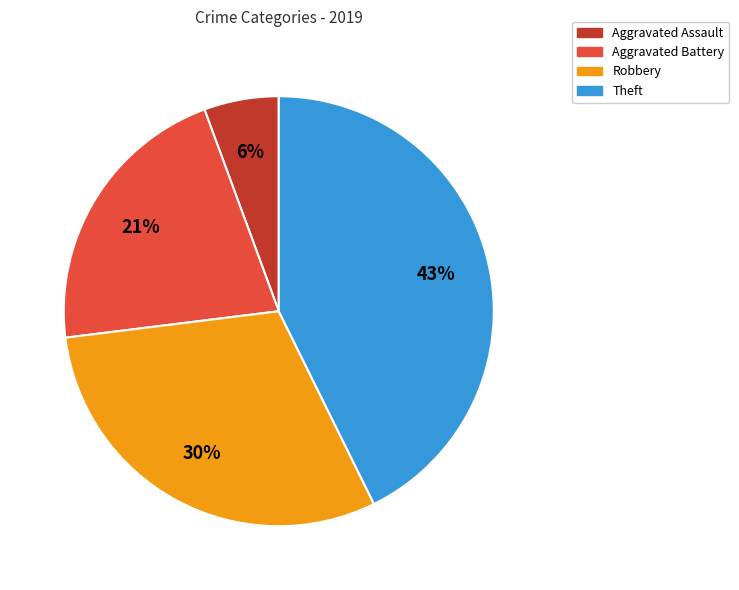

To the nearest percent, what is the average slice percentage?

25%